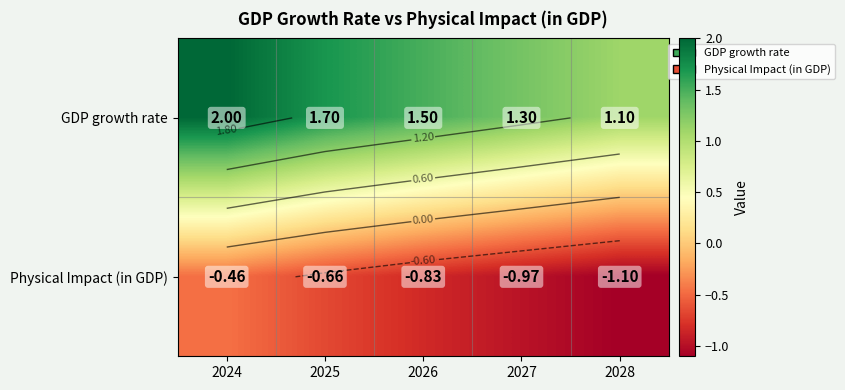

What is the difference between the second highest and second lowest values in the GDP growth rate series?

0.4